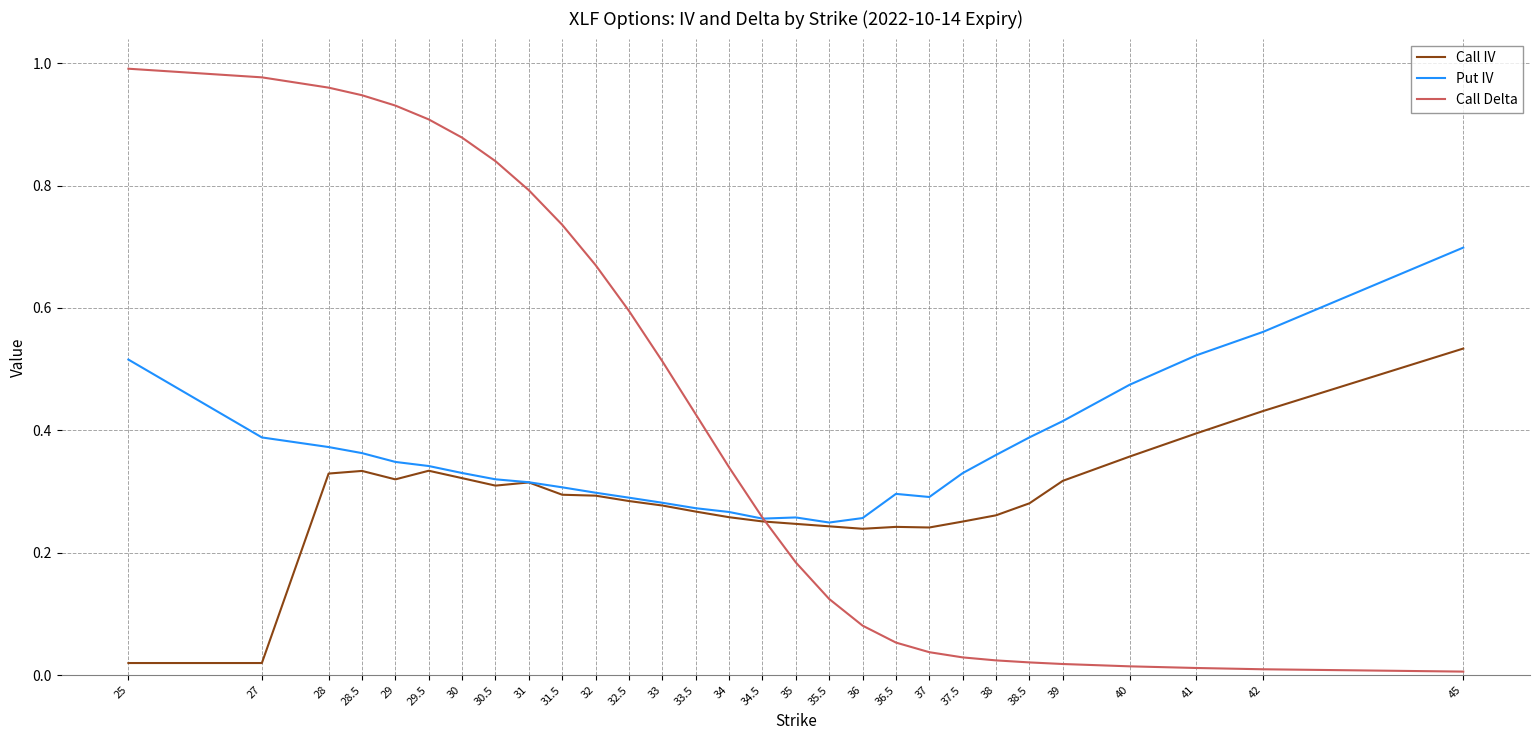

Which series has the widest spread of values?

Call Delta